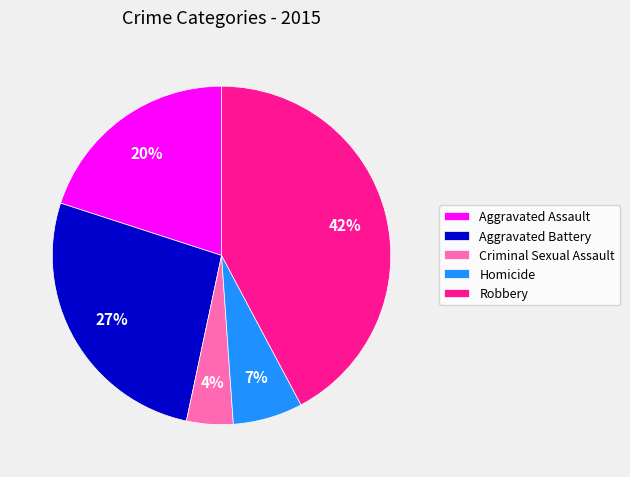

To the nearest percent, what percentage of the pie is Homicide?

7%